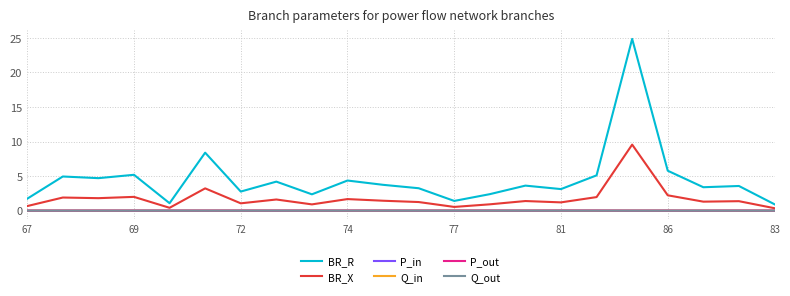

How many categories are shown in the chart?

22